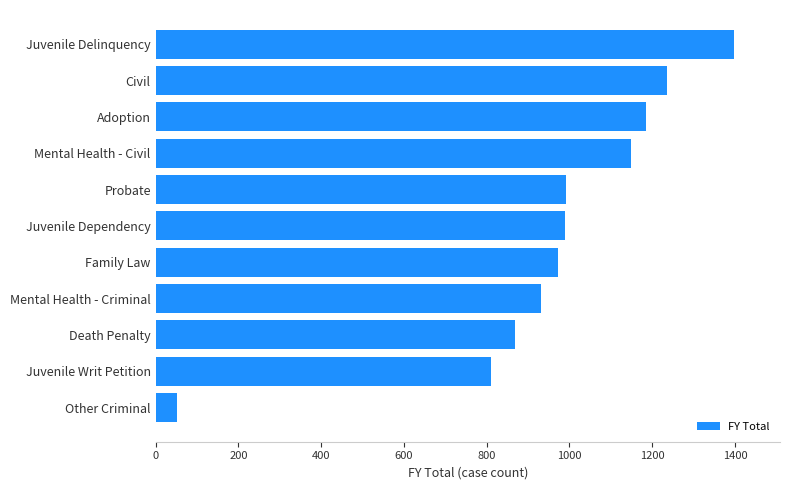

What is the difference between the maximum and minimum values?

1346